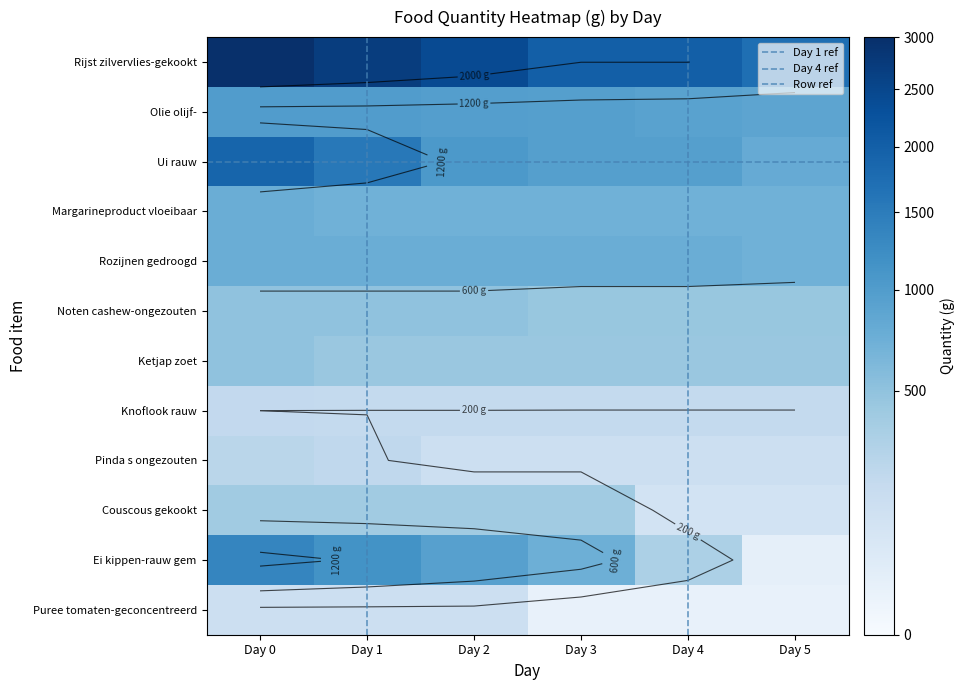

Is it true that Pinda s ongezouten equals 140.0 at Day 2?

True